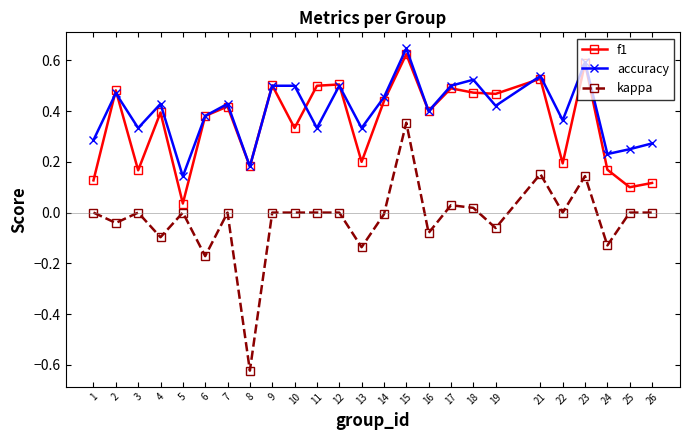

What are all the series names shown in the legend?

f1, accuracy, kappa